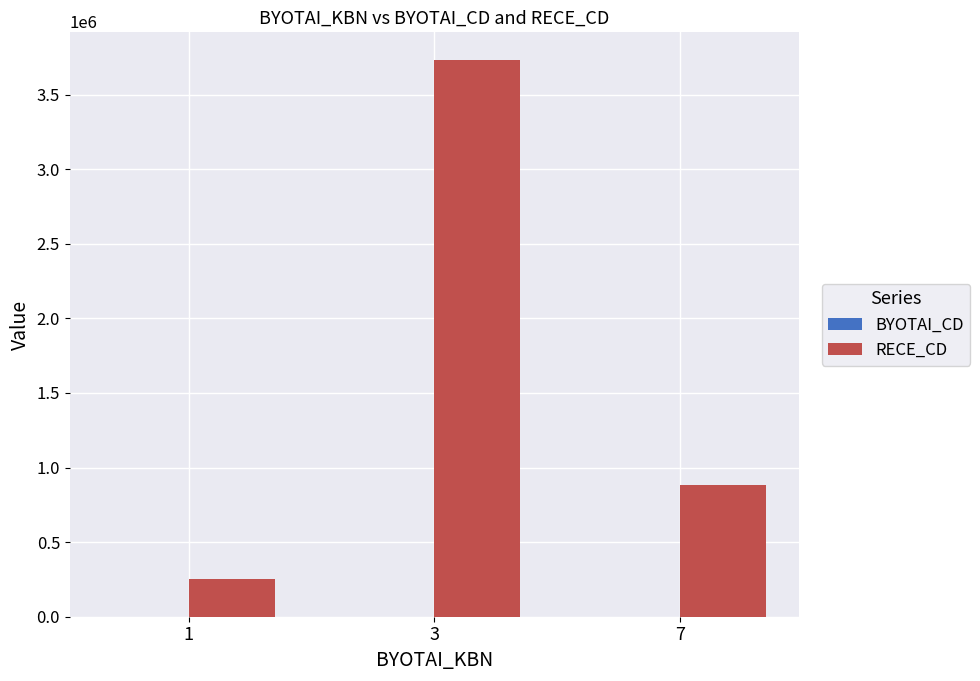

How many series are shown in this chart?

2